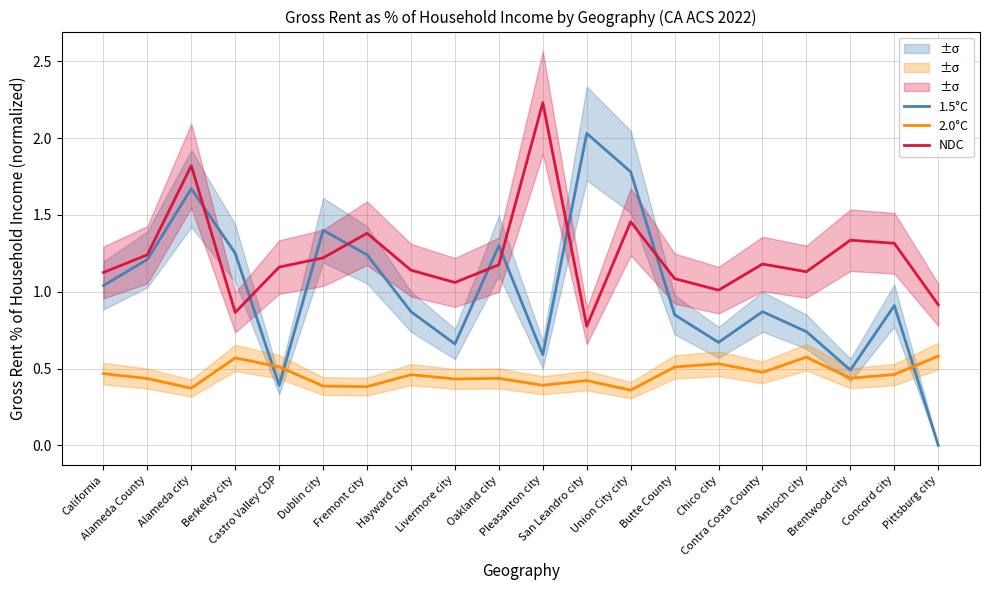

Which category has the highest value in the 2.0°C series?

Pittsburg city